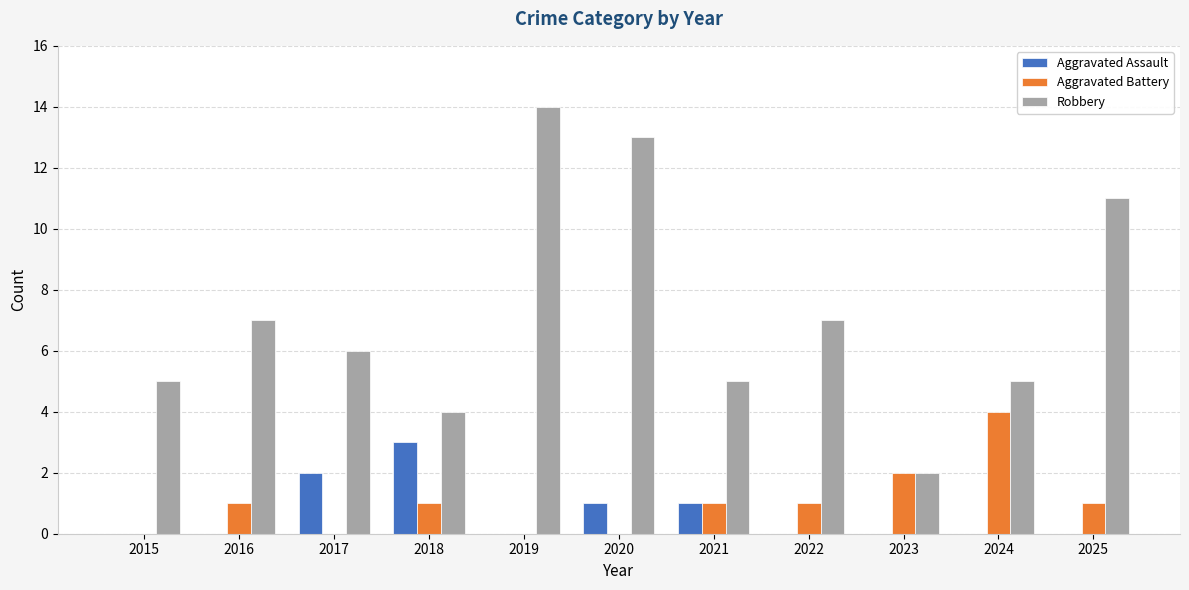

Which series has the largest total across all categories?

Robbery